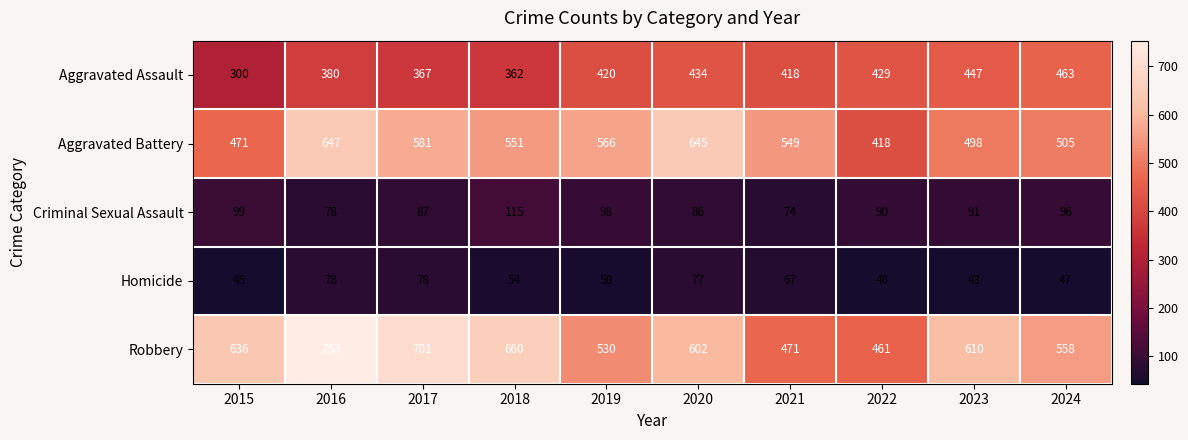

What is the sum of all Criminal Sexual Assault values?

914